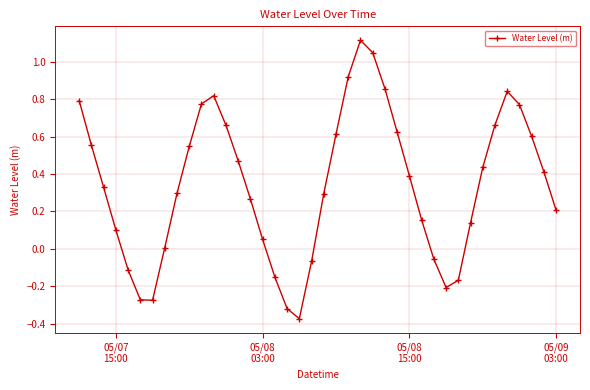

What is the sum of all values?

13.8